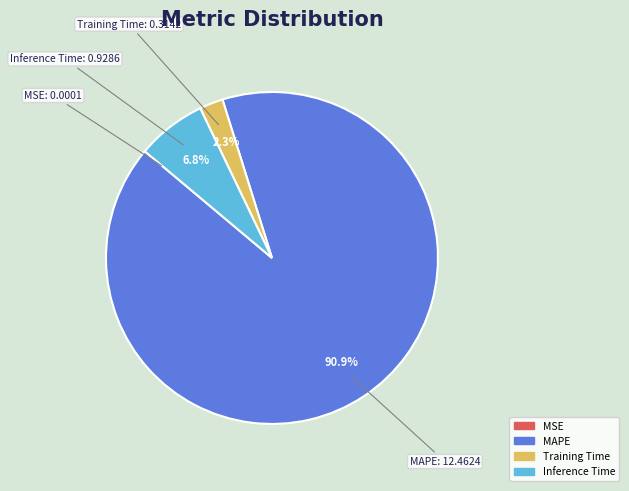

What is the largest slice in the pie chart?

MAPE